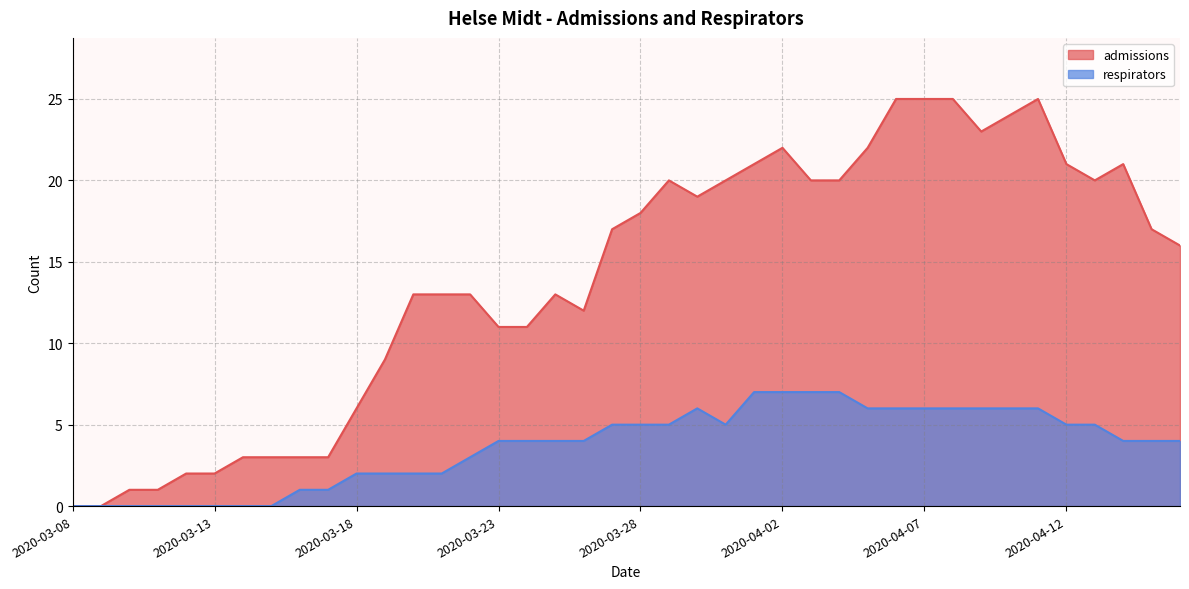

What is the label of the 12th point from the left?

2020-03-19